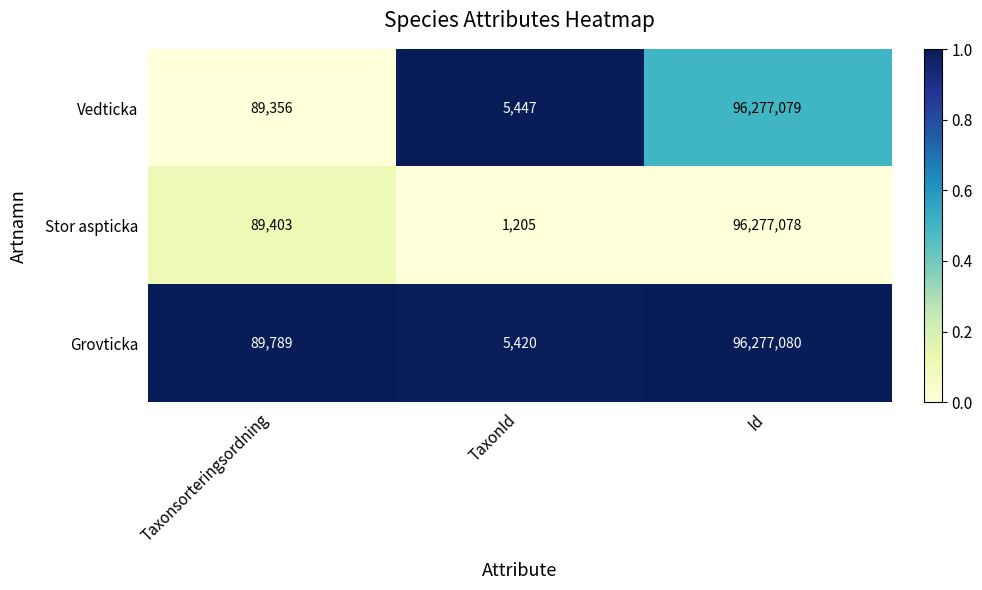

At which category is the sum across all series the highest?

Id